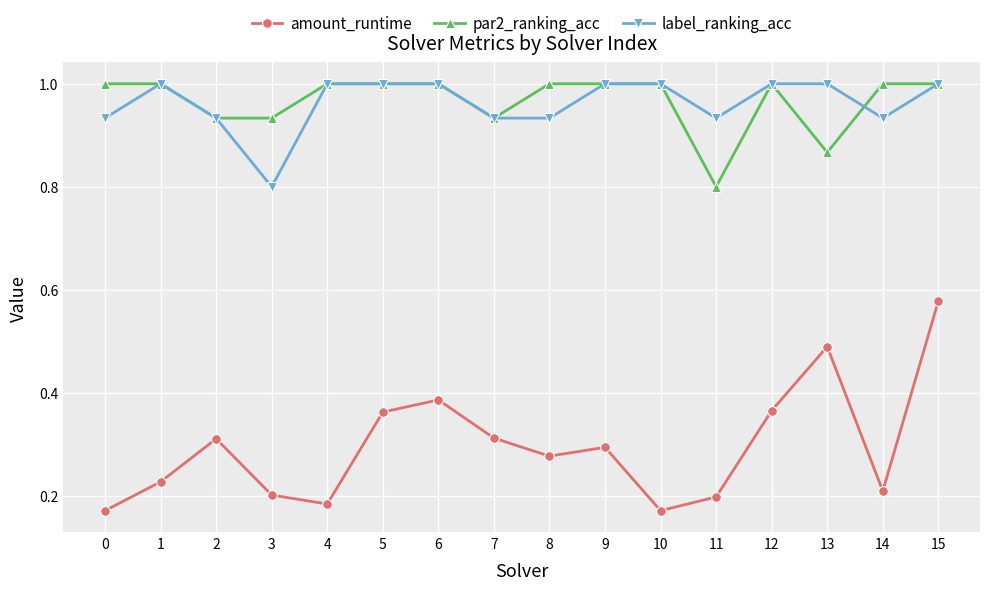

Does the chart have visible grid lines?

Yes